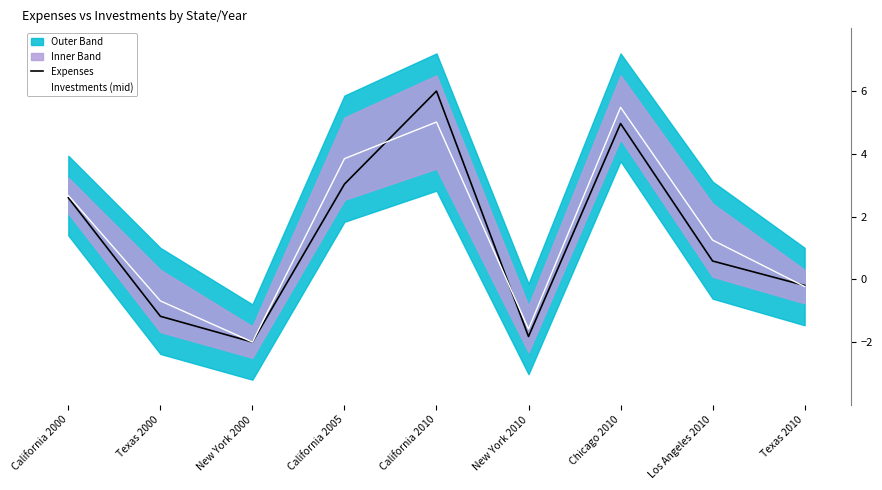

At which category is the sum across all series the highest?

California 2010